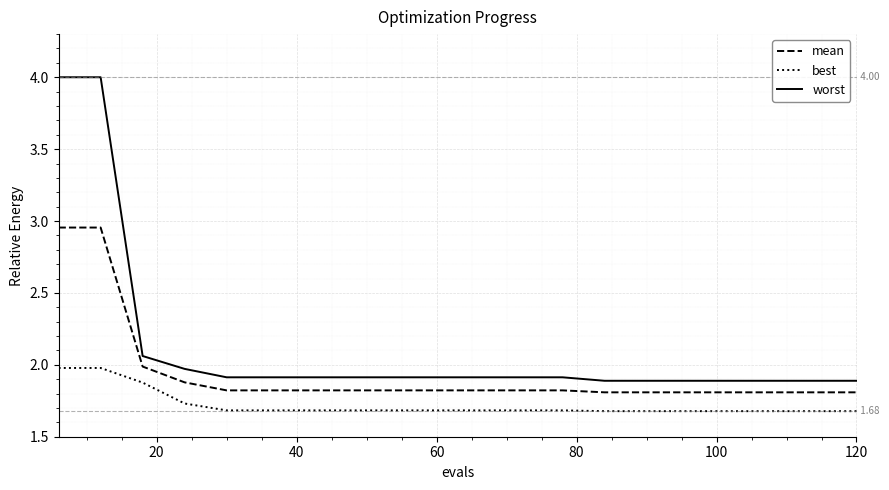

What is the maximum value for worst?

4.0